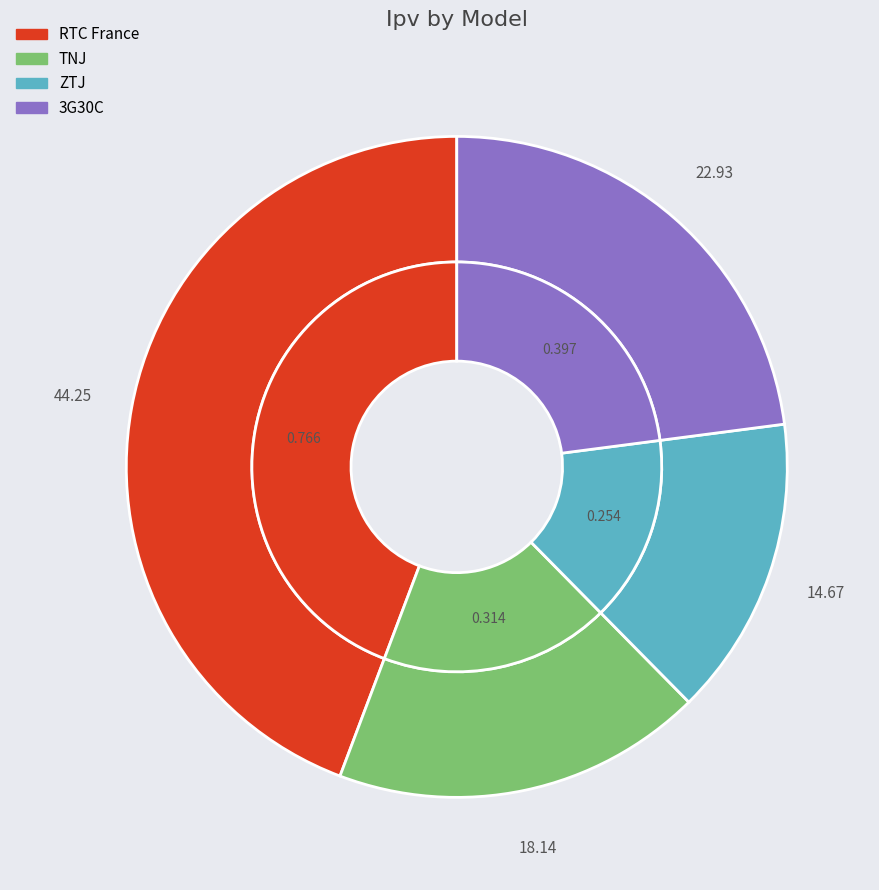

True or false: ZTJ accounts for 28% of the total.

False